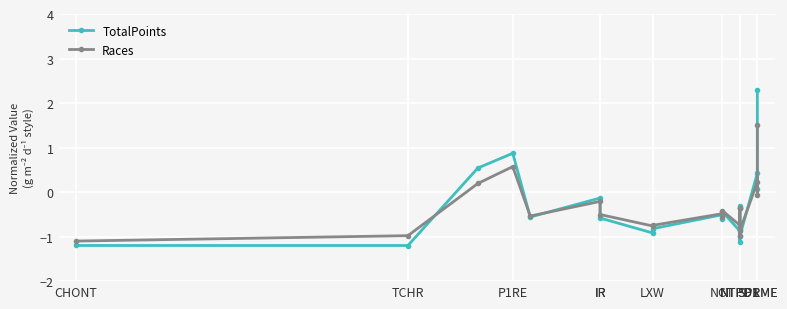

Between which two adjacent categories do Races and TotalPoints first intersect?

TCHR and P1RE